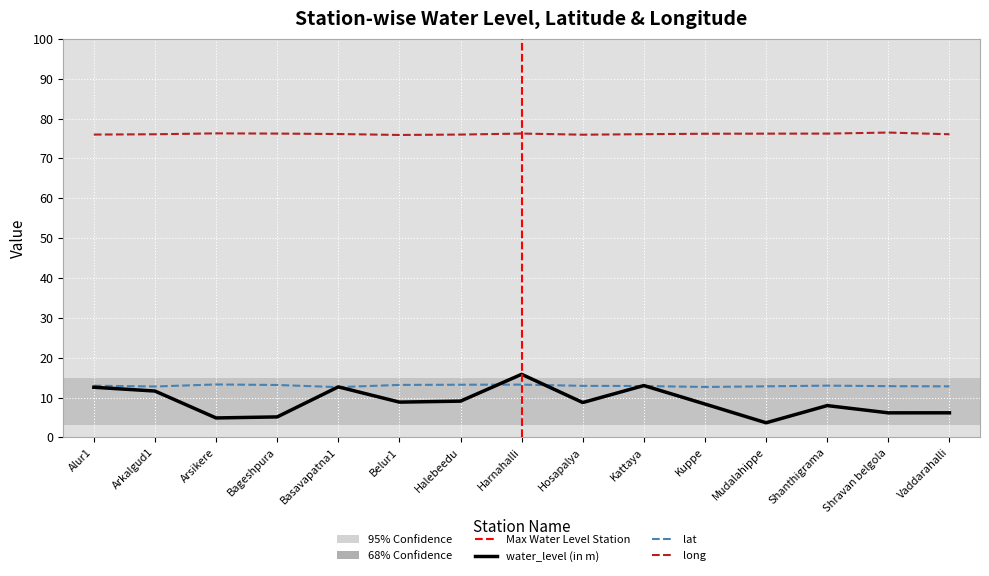

True or false: water_level (in m) and lat cross at least once.

True